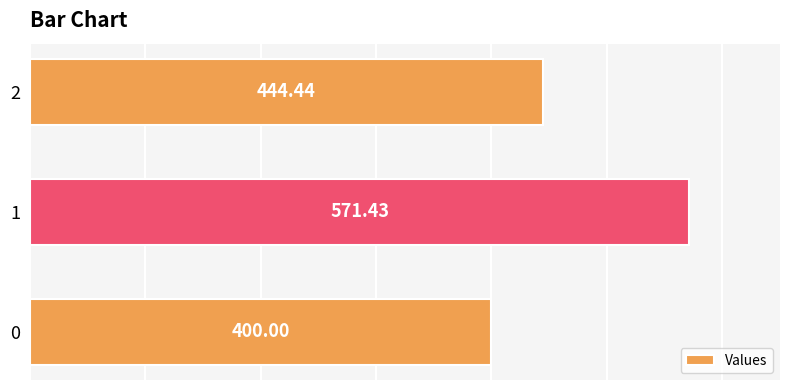

Between 2 and 0, which is larger?

2